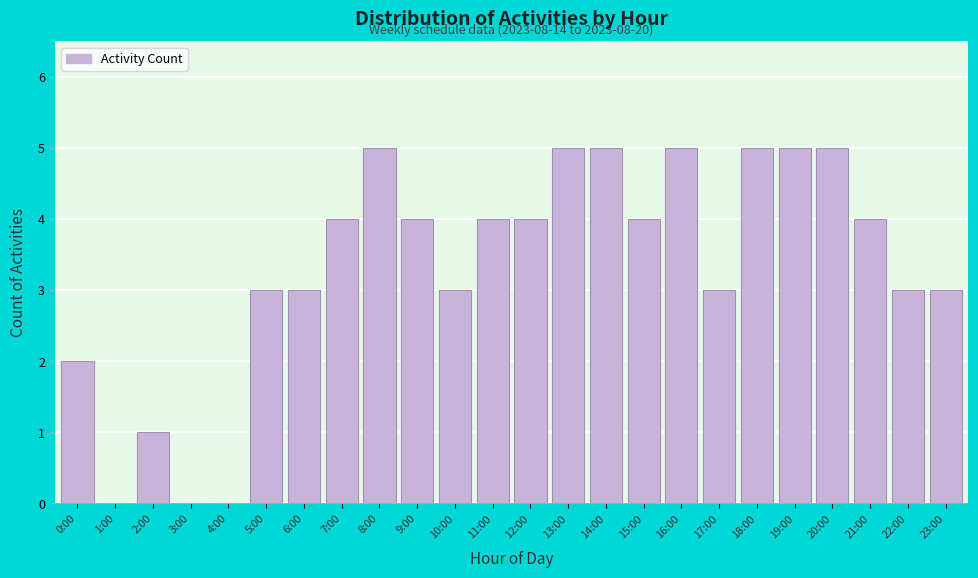

Reading right to left, list all the values displayed in this chart.

23:00=3	22:00=3	21:00=4	20:00=5	19:00=5	18:00=5	17:00=3	16:00=5	15:00=4	14:00=5	13:00=5	12:00=4	11:00=4	10:00=3	9:00=4	8:00=5	7:00=4	6:00=3	5:00=3	4:00=0	3:00=0	2:00=1	1:00=0	0:00=2